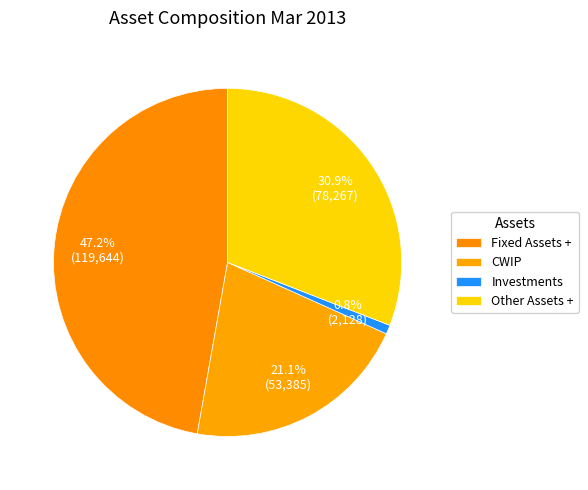

Do CWIP and Other Assets + together represent more than half of the pie?

Yes